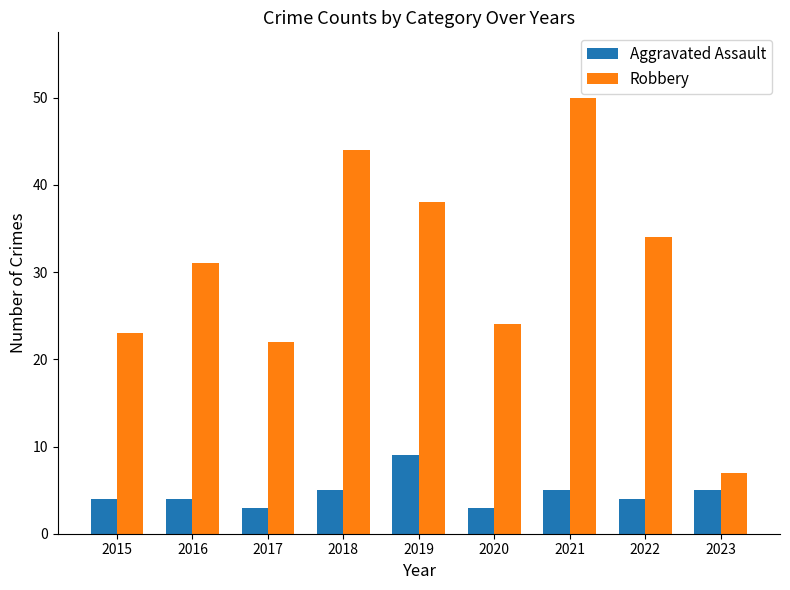

Reading left to right, extract all data points from this chart.

Aggravated Assault: 4	4	3	5	9	3	5	4	5
Robbery: 23	31	22	44	38	24	50	34	7